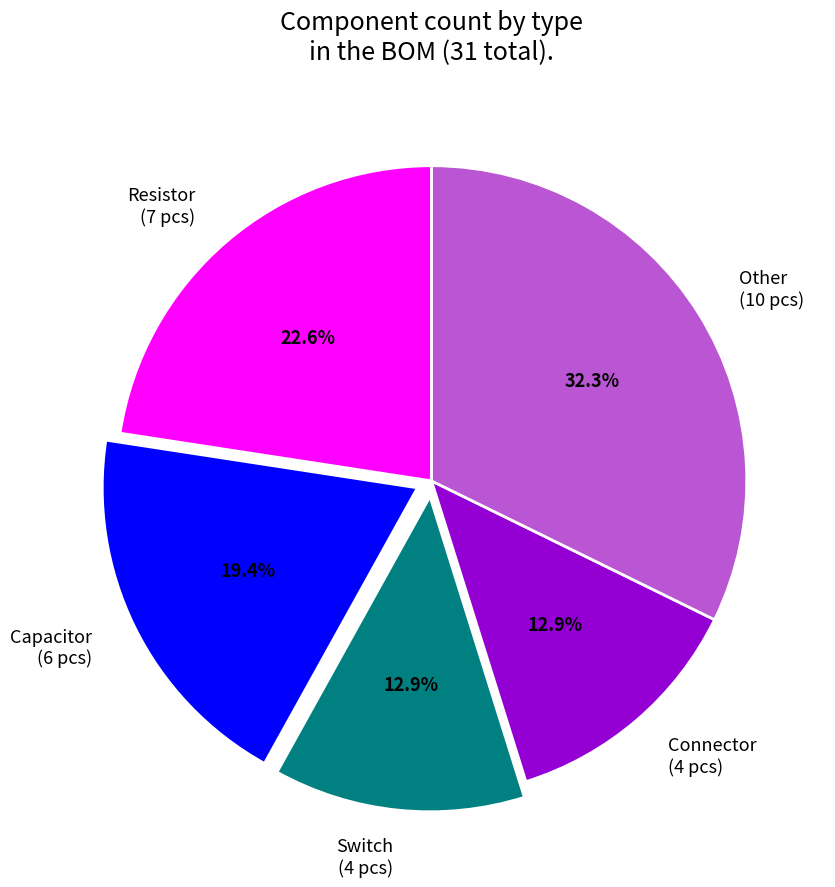

Which slice is the largest?

Other (10 pcs)